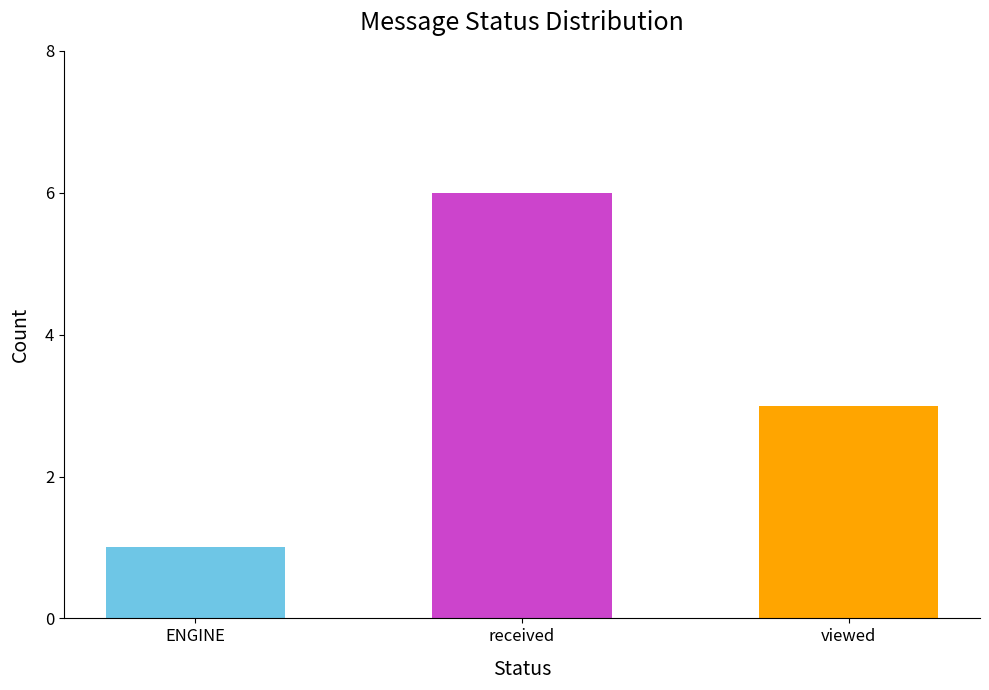

Where is the data nearest to the value 3?

viewed